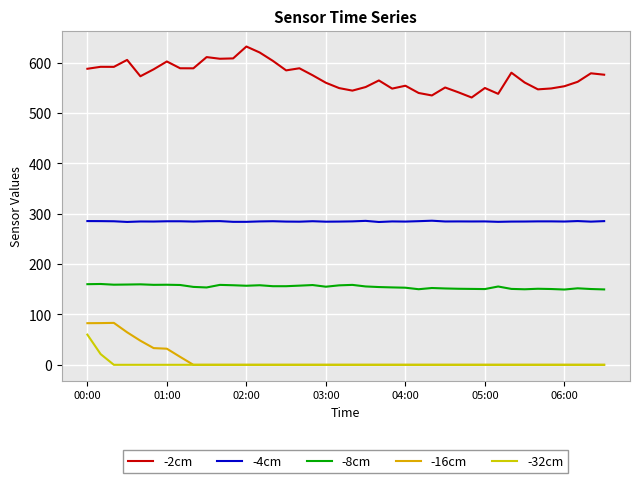

Which series has the widest spread of values?

-2cm